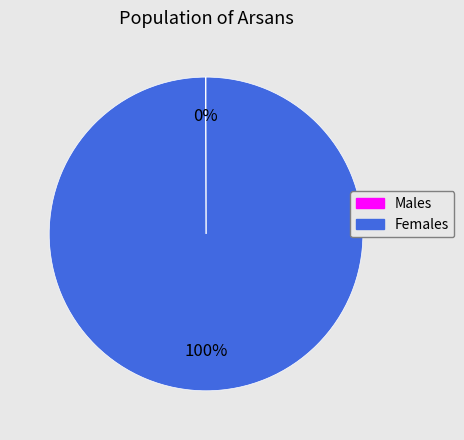

Is there a majority slice in this chart?

Yes